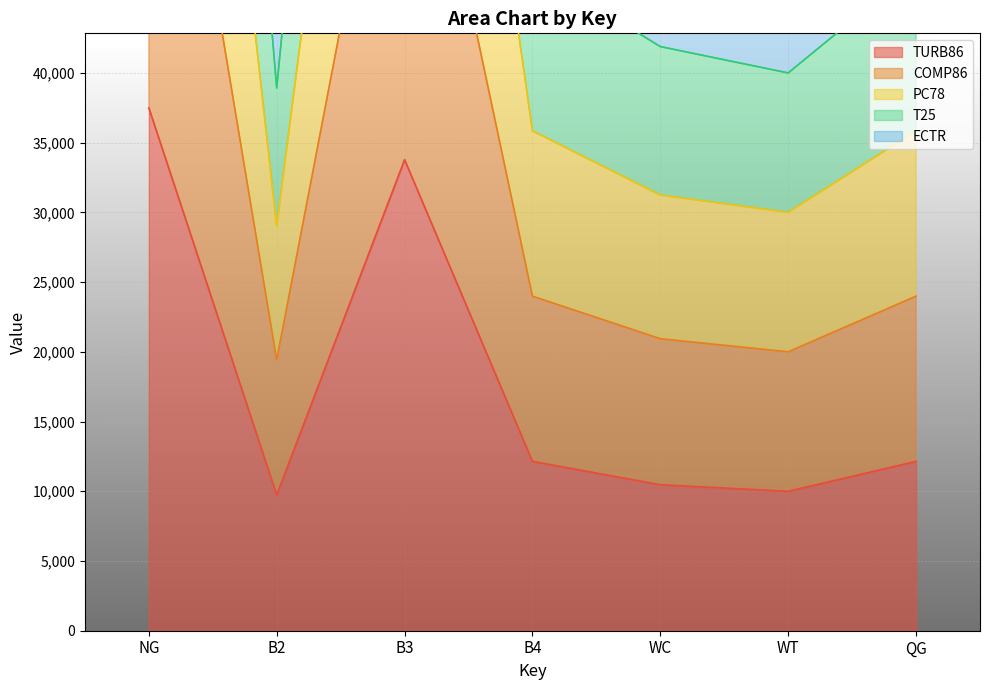

Where does the T25 series first go above 59225?

NG